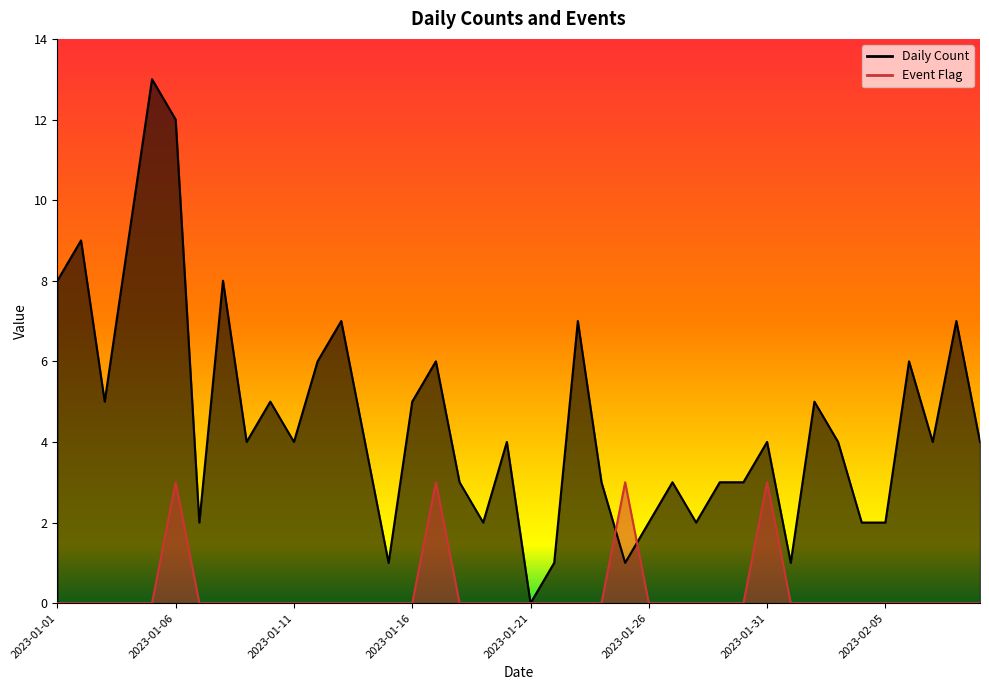

What is the difference between the maximum and second lowest values in the Daily Count series?

12